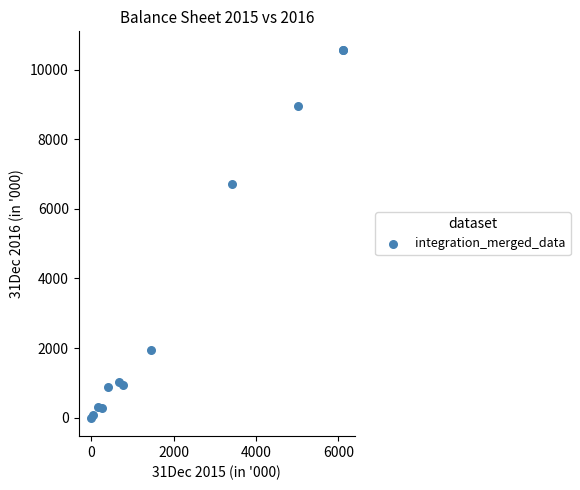

What Y value in the scatter plot is closest to 5285?

6727.0